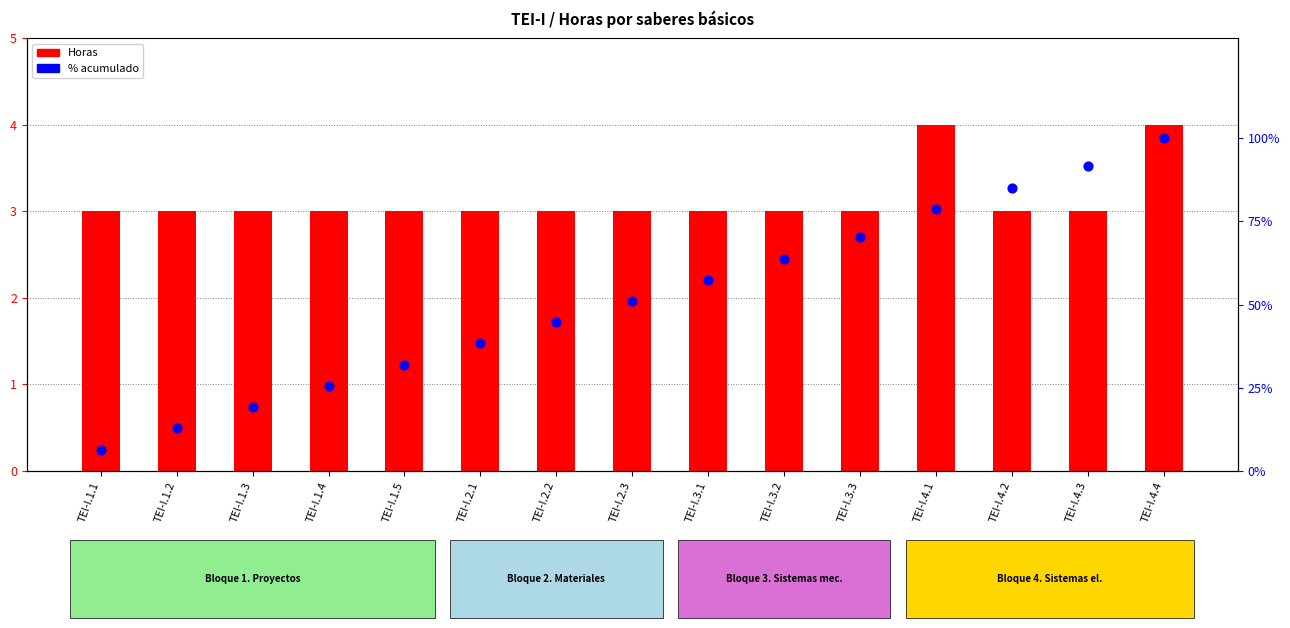

At how many categories does at least one series exceed 99?

1